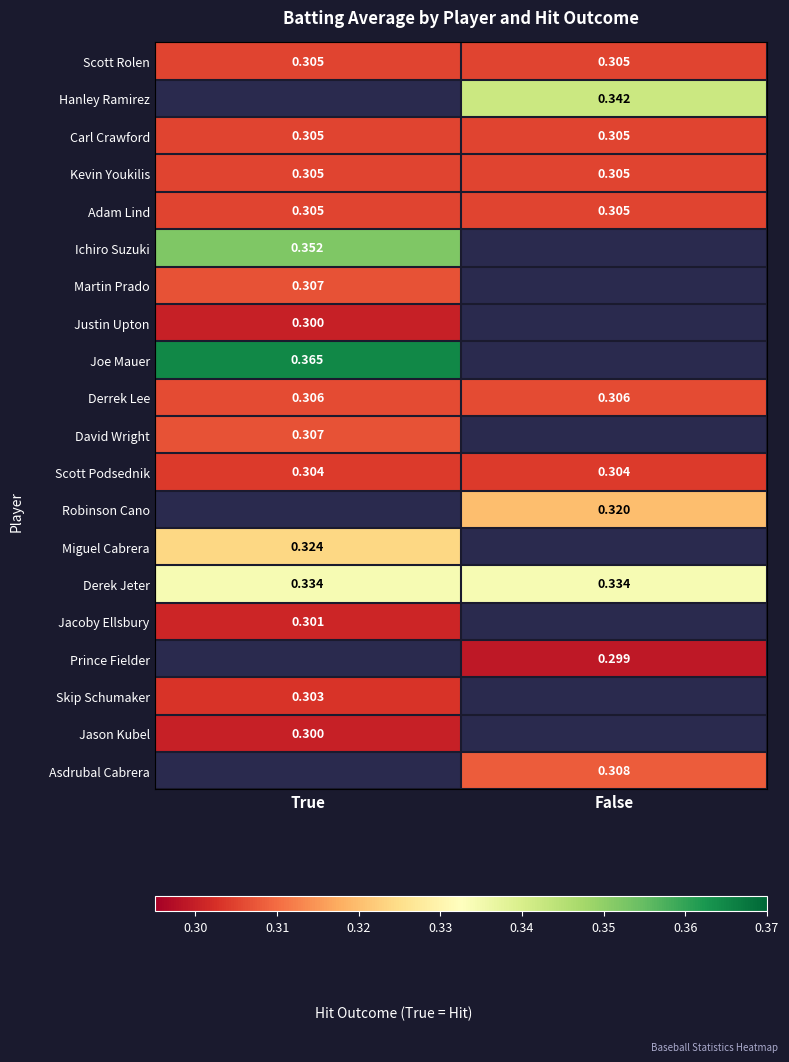

How many data points does each series have?

2